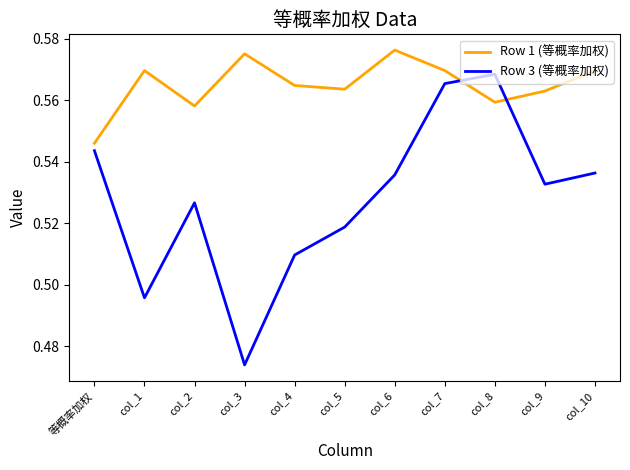

Is this an area chart (filled region under the line)?

No